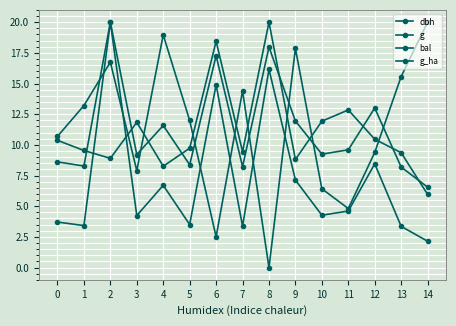

The dbh series shows 1.6 at 14. True or false?

False